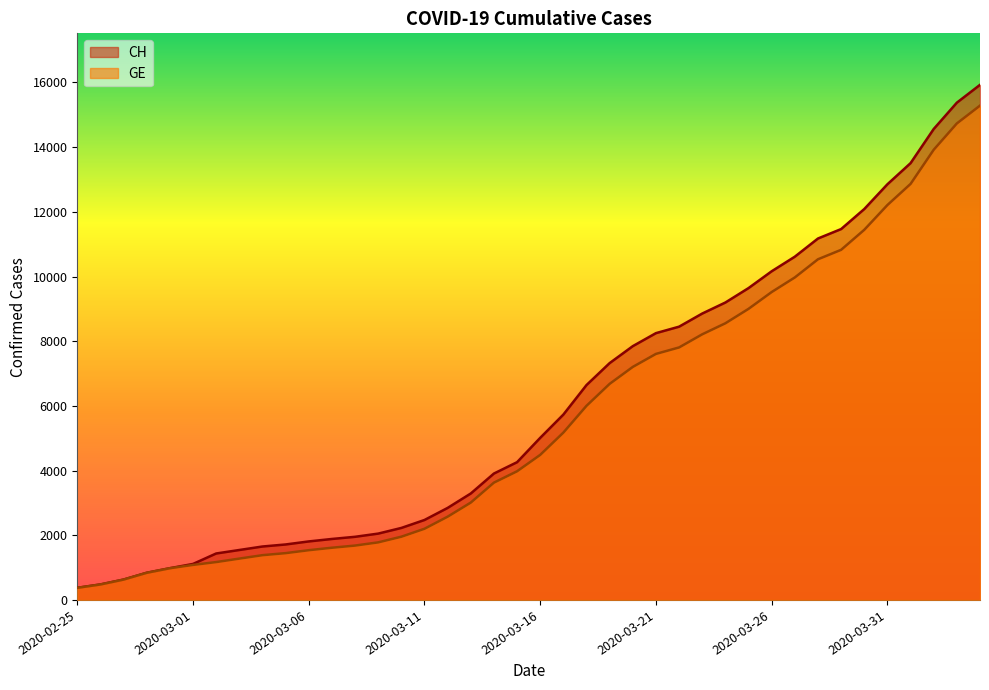

What position from the left is 2020-03-11?

16